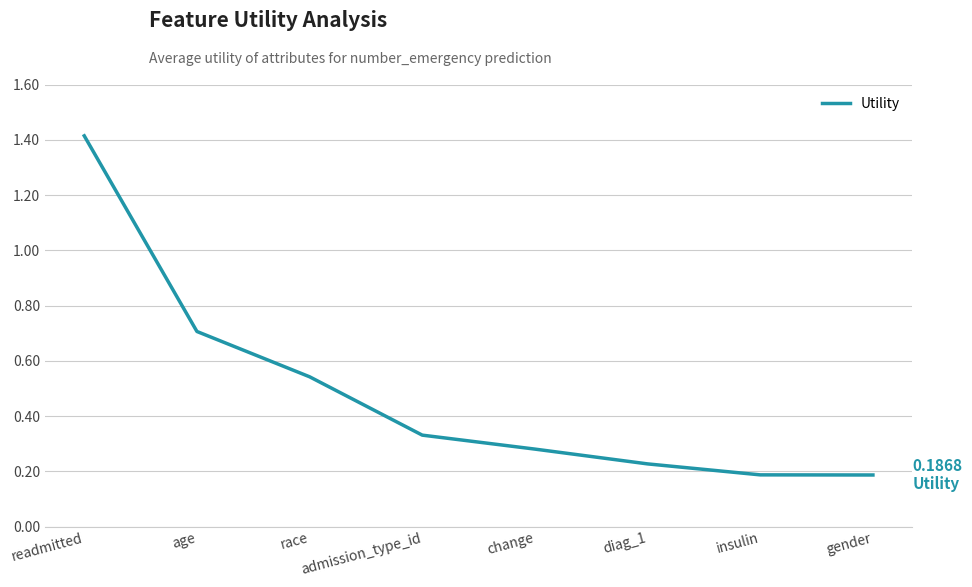

How many categories are shown in the chart?

8